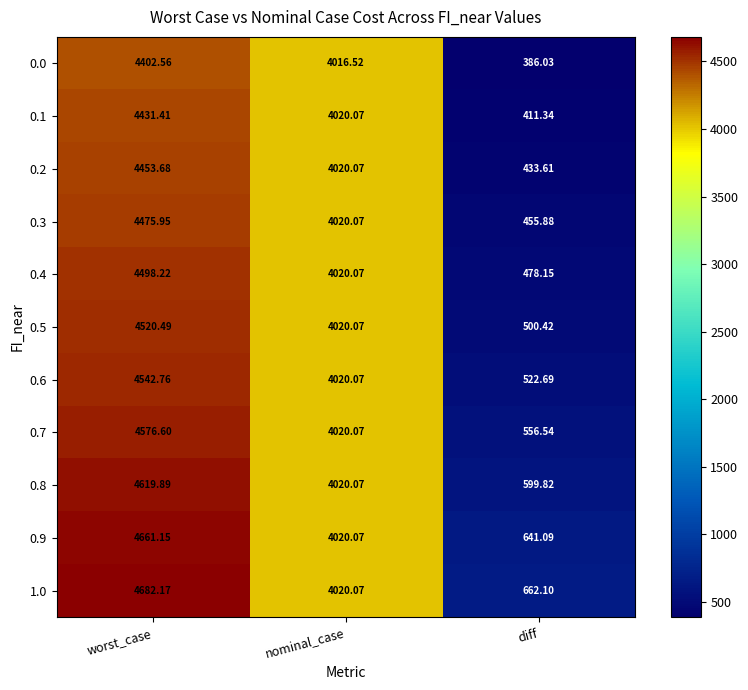

Rank the series by their maximum value, from highest to lowest.

1.0, 0.9, 0.8, 0.7, 0.6, 0.5, 0.4, 0.3, 0.2, 0.1, 0.0